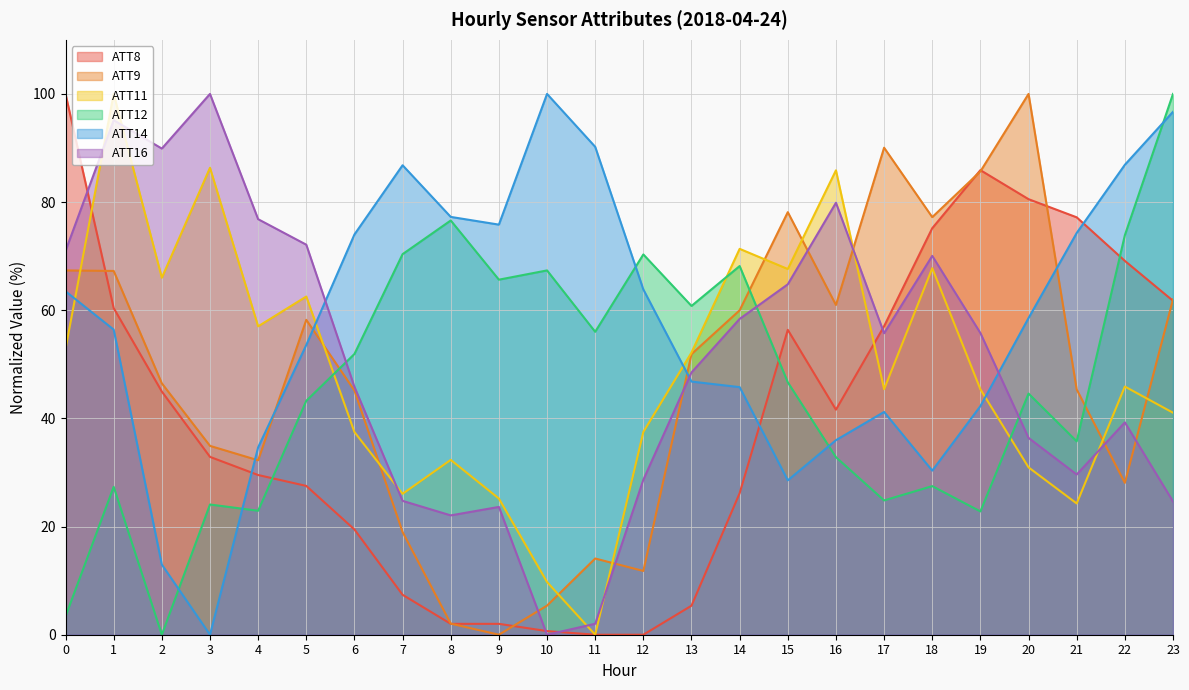

True or false: ATT11 has more than 1 points higher than both neighbors.

True